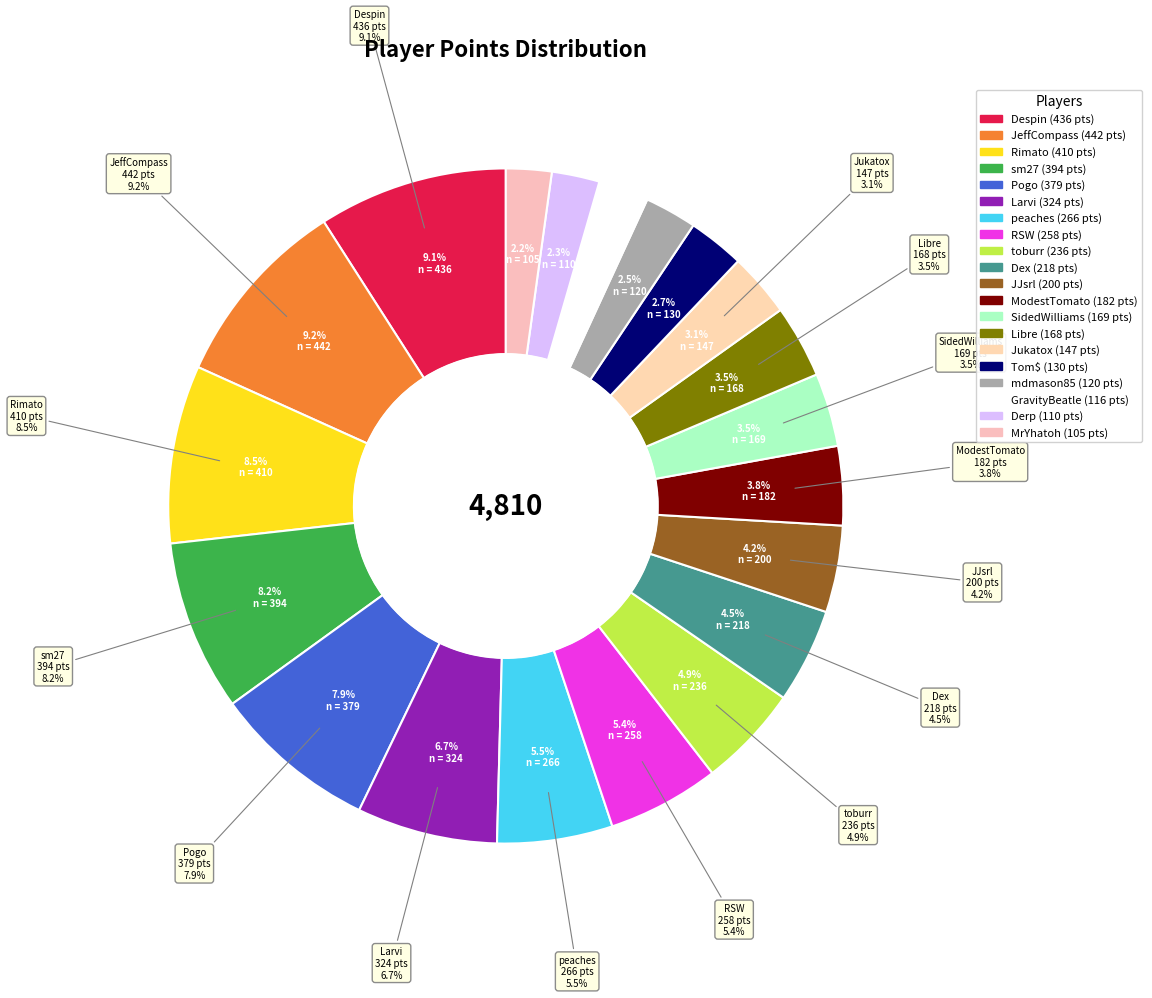

Which has a higher value, Tom$ or RSW?

RSW